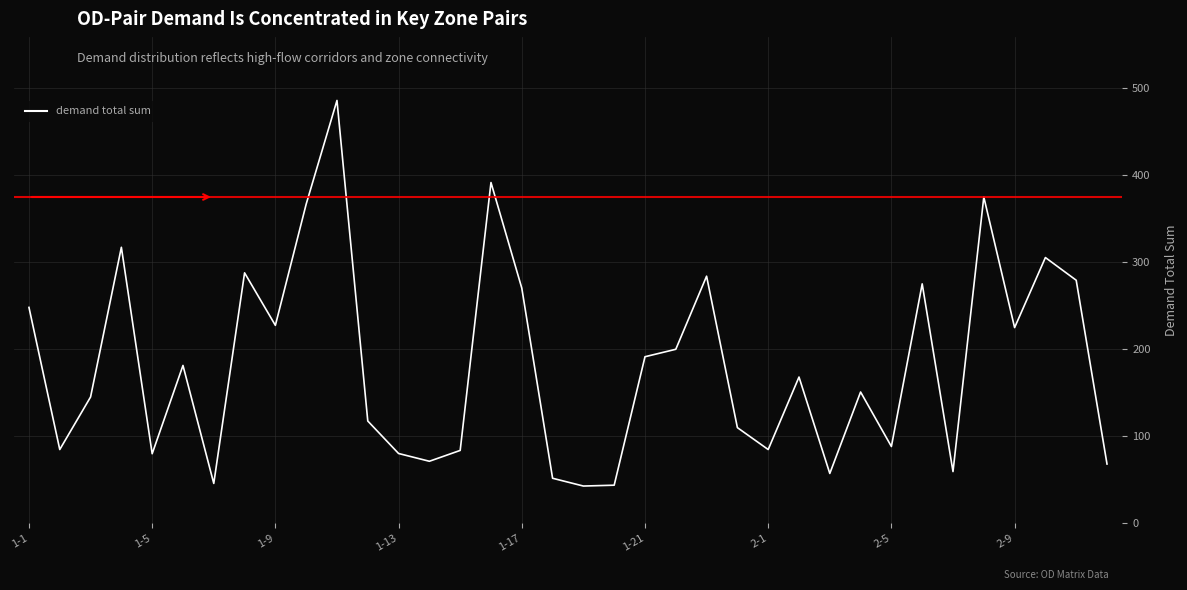

What is the smallest value displayed?

42.9